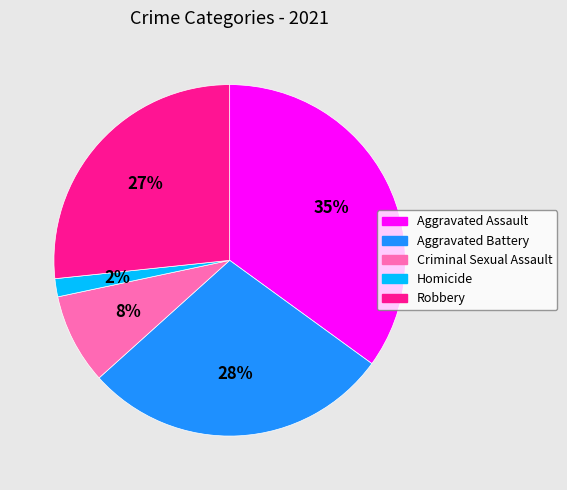

To the nearest percent, what portion does Robbery represent?

27%